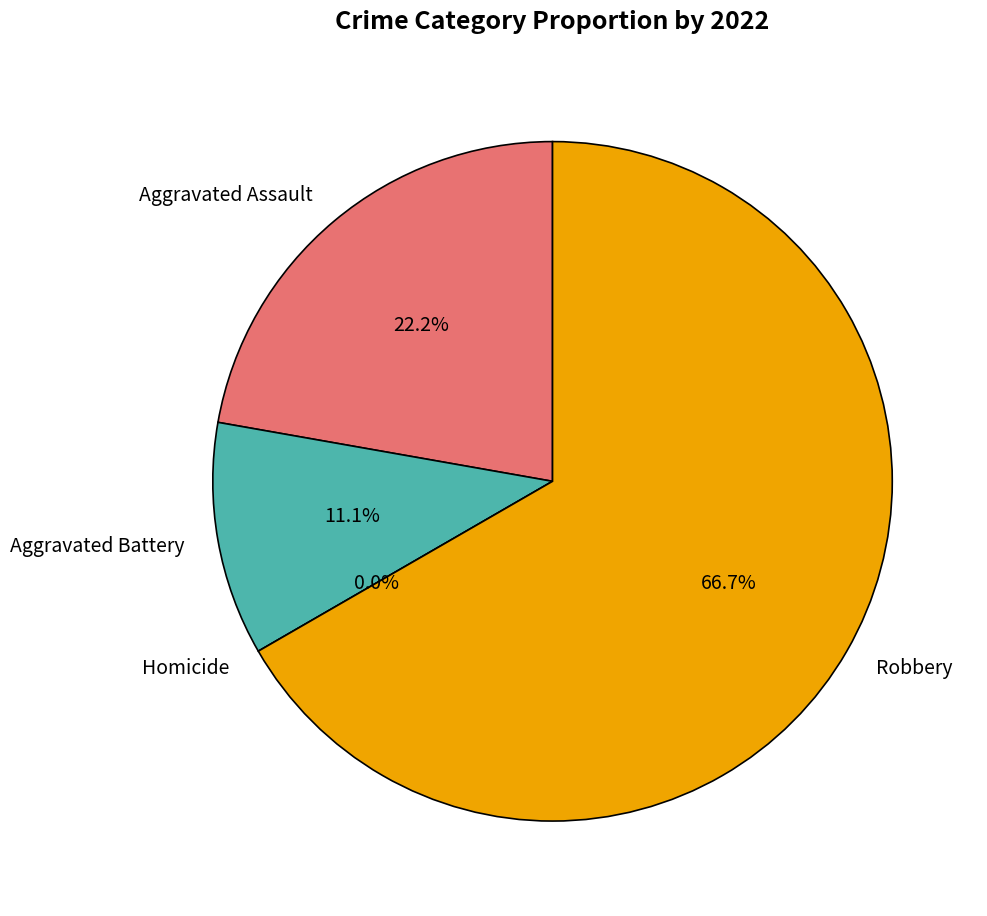

Which has a higher value, Homicide or Aggravated Battery?

Aggravated Battery